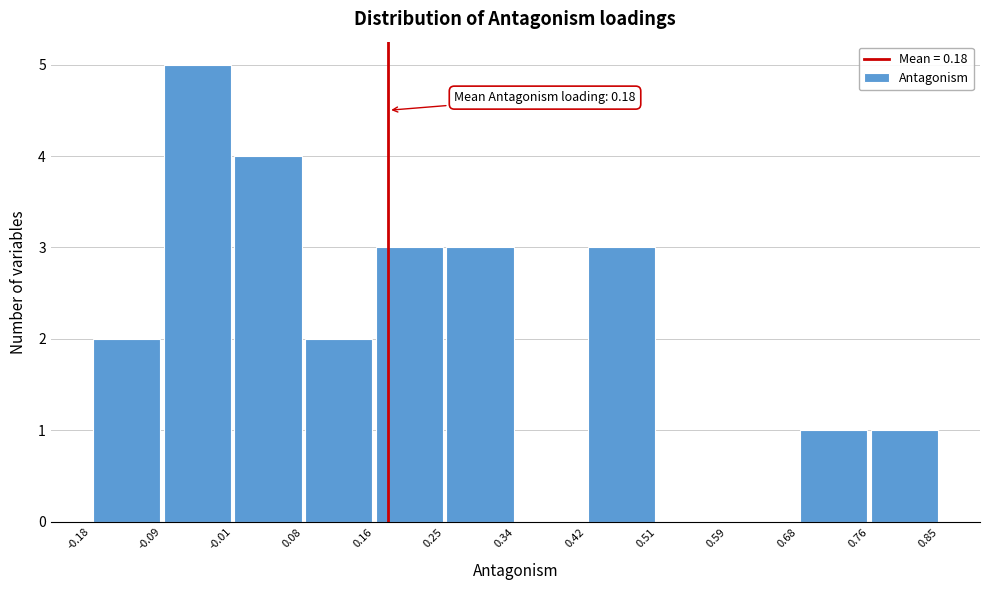

Which range on the x-axis has the tallest bar?

-0.09 to -0.01